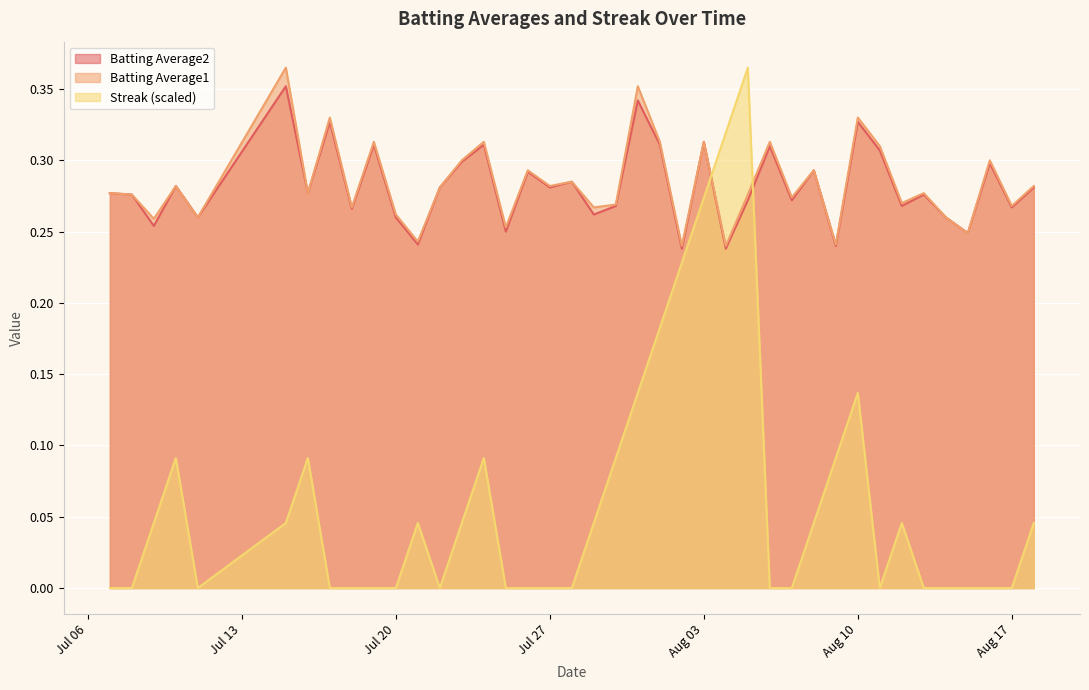

What is the label of the 24th point from the left?

2010-08-02